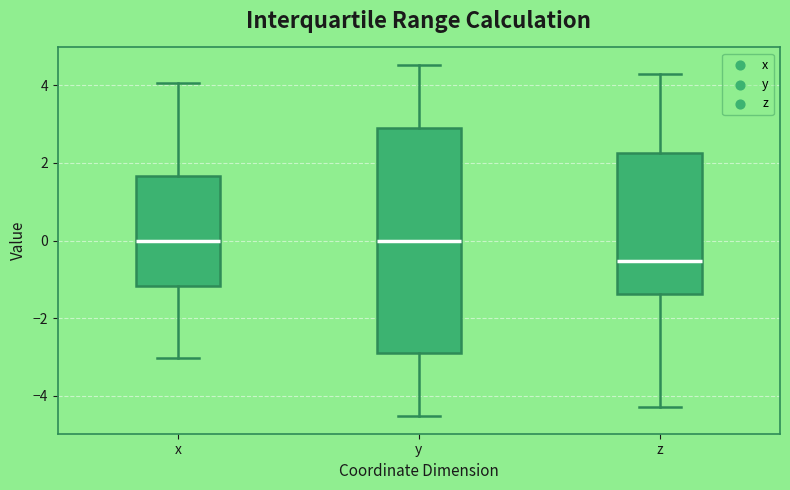

Reading left to right, read every box against the y-axis: the position of its median line, the range the box covers, and the ends of its whiskers. The values are not printed on the chart, so give them approximately, as read against the axis.

x: median 0.0, box -1.2 to 1.6, whiskers -3.0 to 4.0
y: median 0.0, box -2.8 to 2.8, whiskers -4.6 to 4.6
z: median -0.6, box -1.4 to 2.2, whiskers -4.2 to 4.2